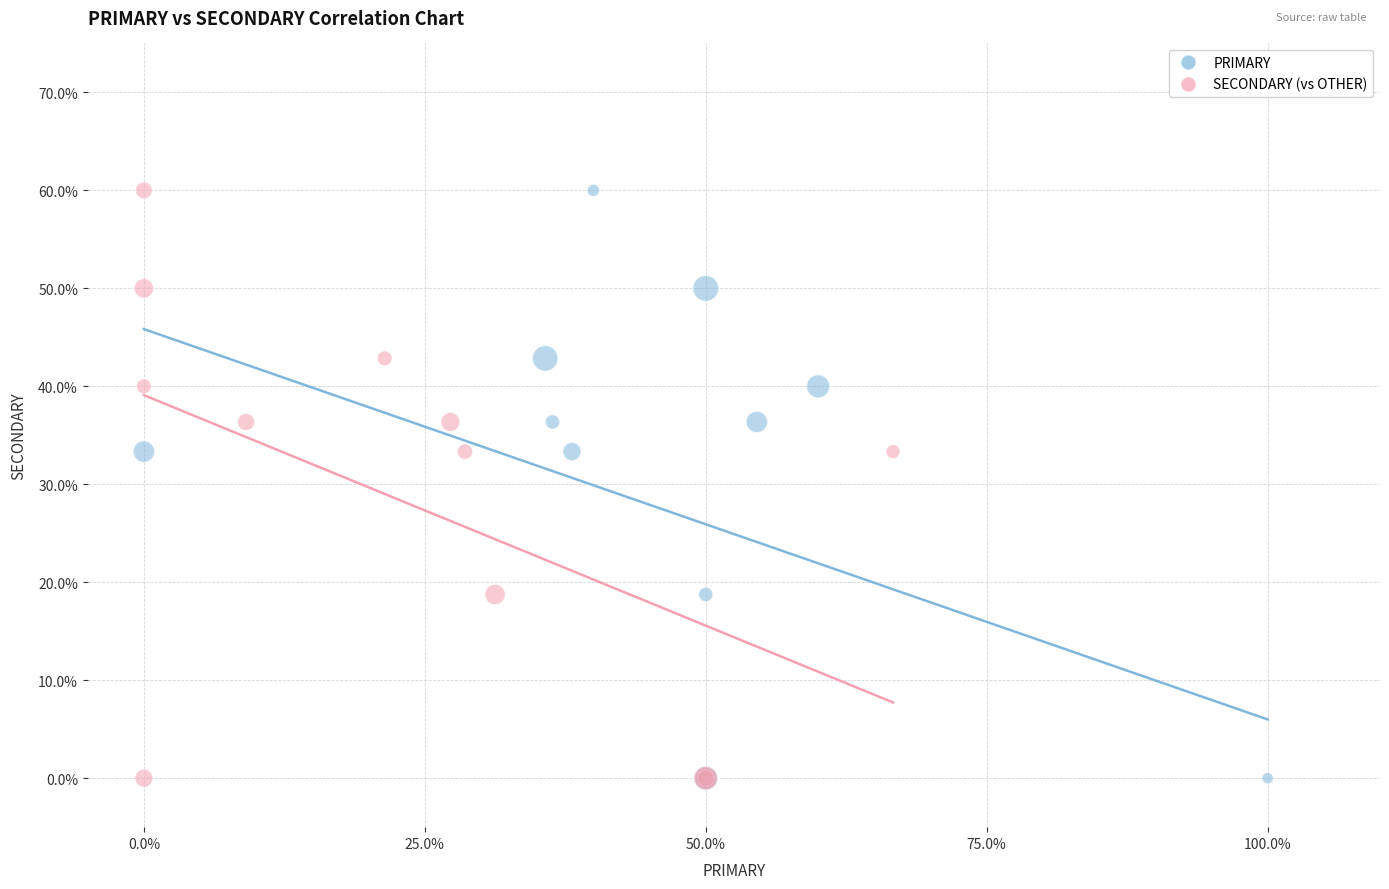

What are all the series names shown in the legend?

PRIMARY, SECONDARY (vs OTHER)